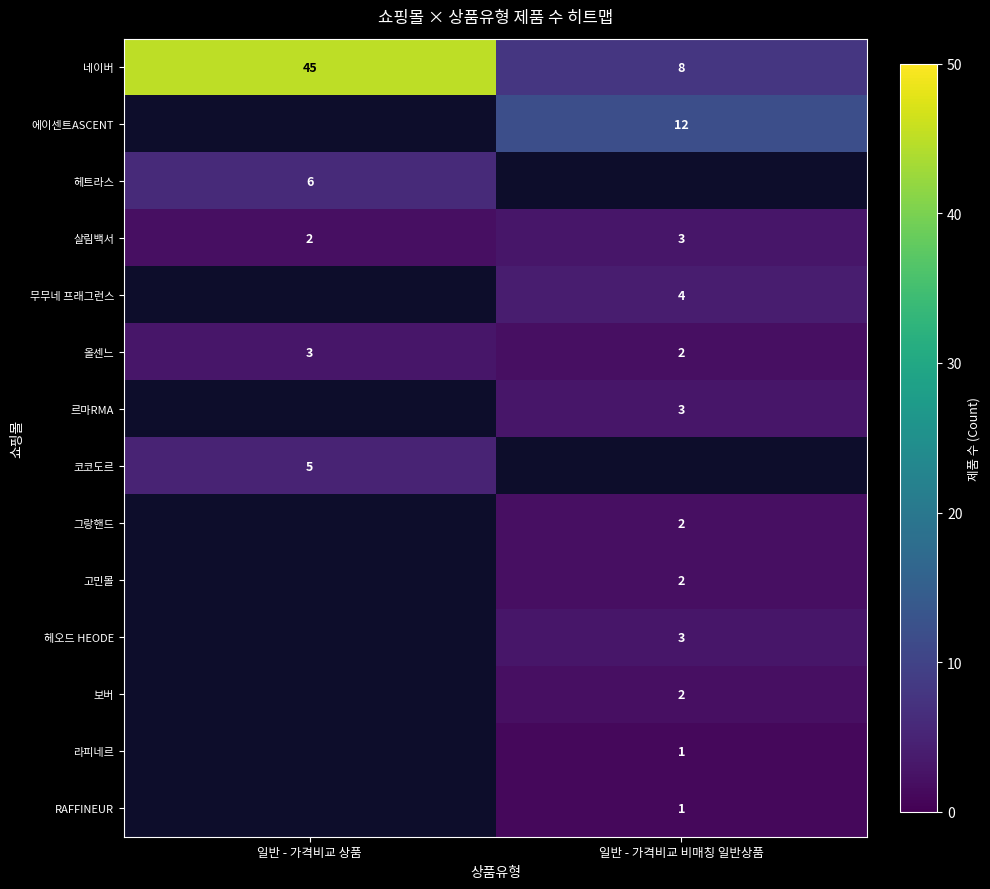

What is the spread (max minus min) of values at 일반 - 가격비교 상품?

43.0